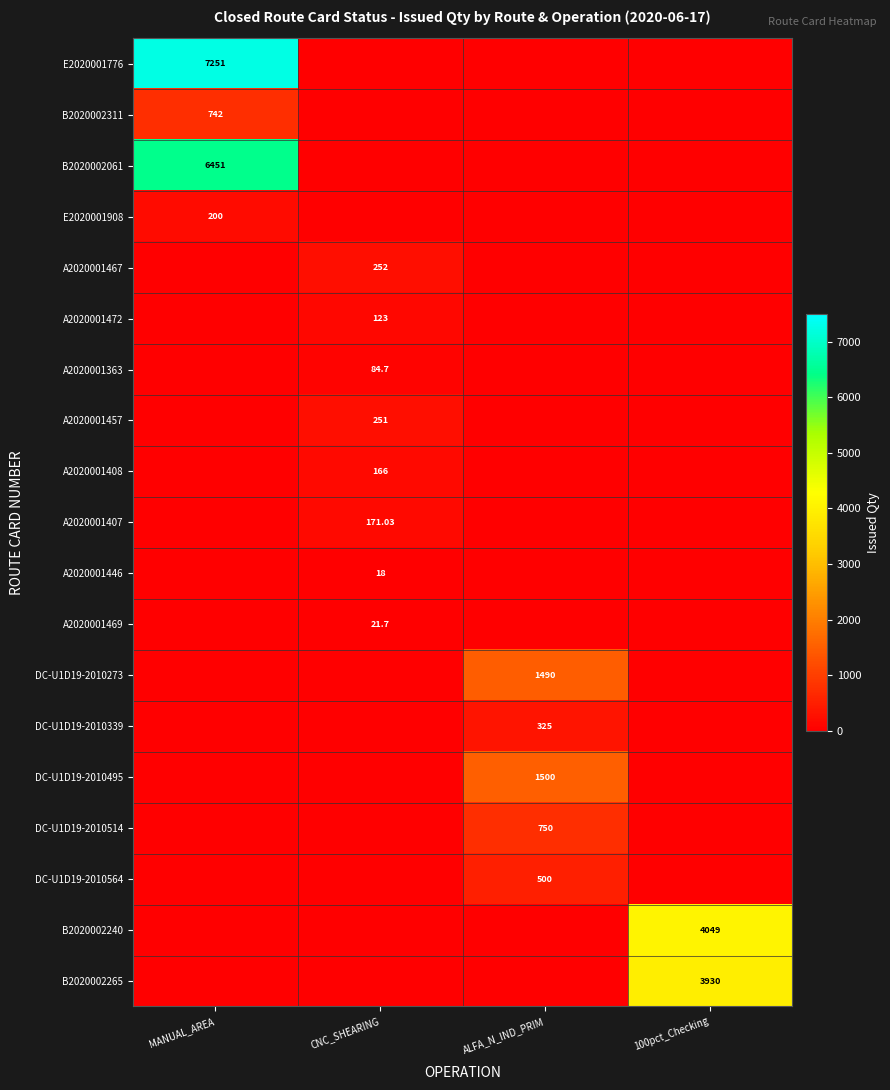

Is it true that DC-U1D19-2010339 equals 0.0 at MANUAL_AREA?

True